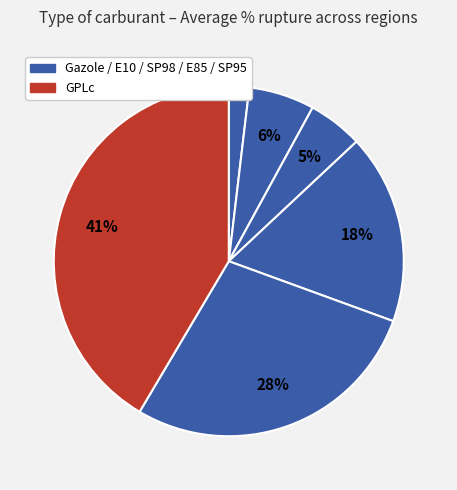

Count the number of slices in the pie.

6